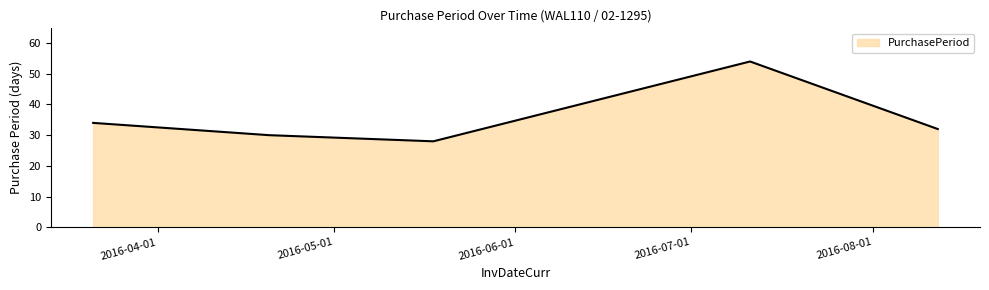

Reading left to right, extract all data points from this chart.

34	30	28	54	32